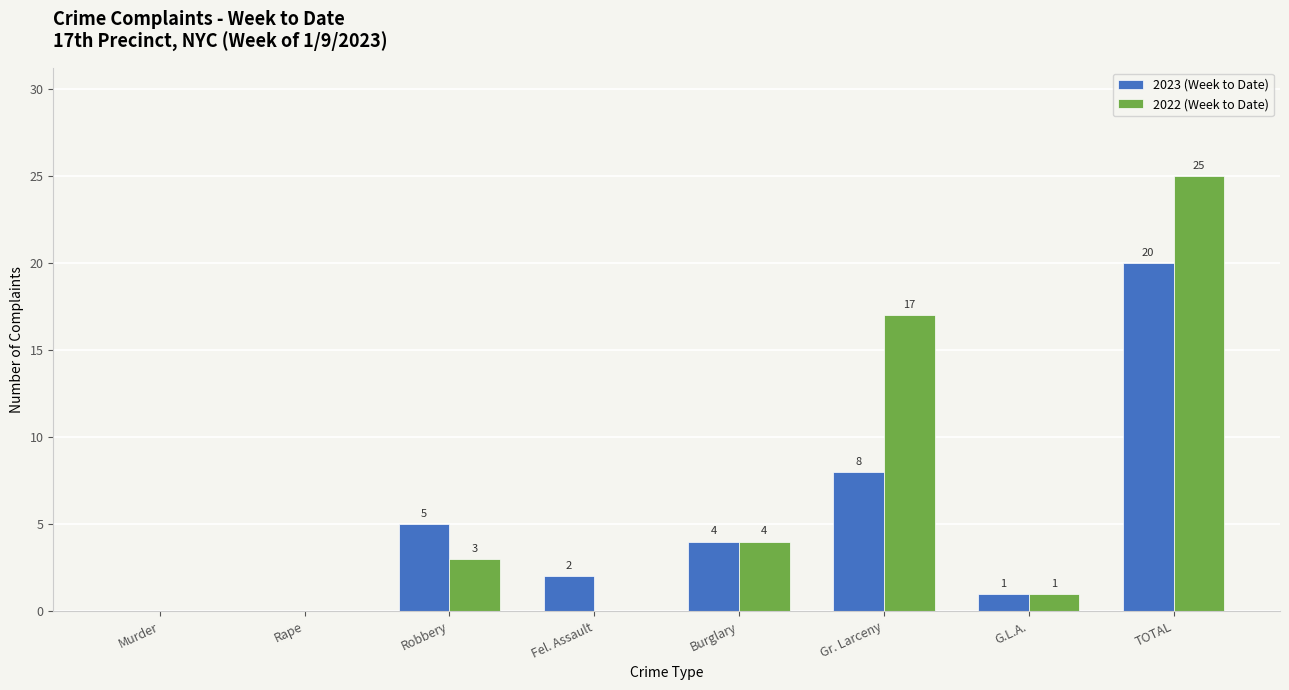

At which label does 2023 (Week to Date) first exceed 4?

Robbery